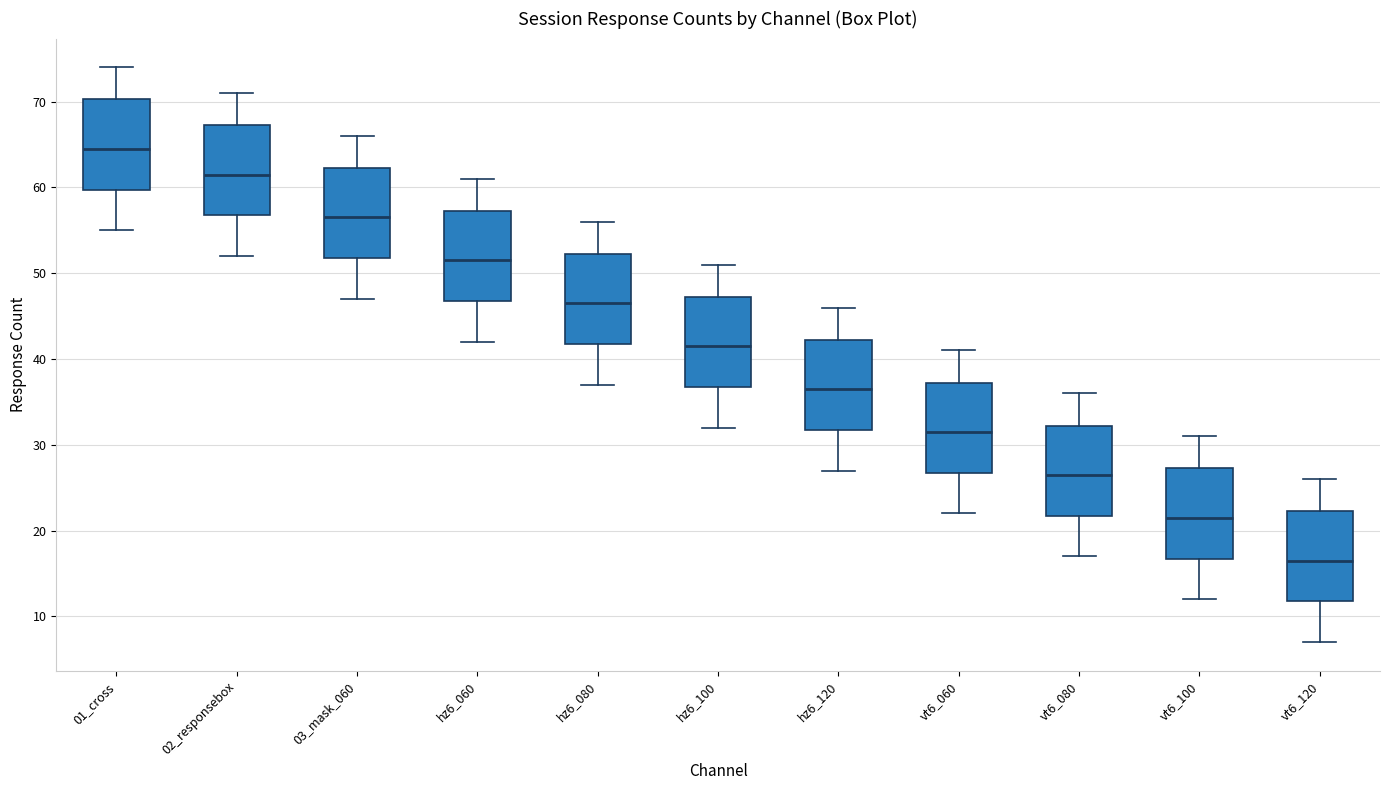

Reading left to right, read every box against the y-axis: the position of its median line, the range the box covers, and the ends of its whiskers. The values are not printed on the chart, so give them approximately, as read against the axis.

01_cross: median 65, box 60 to 70, whiskers 55 to 74
02_responsebox: median 62, box 57 to 67, whiskers 52 to 71
03_mask_060: median 57, box 52 to 62, whiskers 47 to 66
hz6_060: median 52, box 47 to 57, whiskers 42 to 61
hz6_080: median 47, box 42 to 52, whiskers 37 to 56
hz6_100: median 42, box 37 to 47, whiskers 32 to 51
hz6_120: median 37, box 32 to 42, whiskers 27 to 46
vt6_060: median 32, box 27 to 37, whiskers 22 to 41
vt6_080: median 27, box 22 to 32, whiskers 17 to 36
vt6_100: median 22, box 17 to 27, whiskers 12 to 31
vt6_120: median 17, box 12 to 22, whiskers 7 to 26